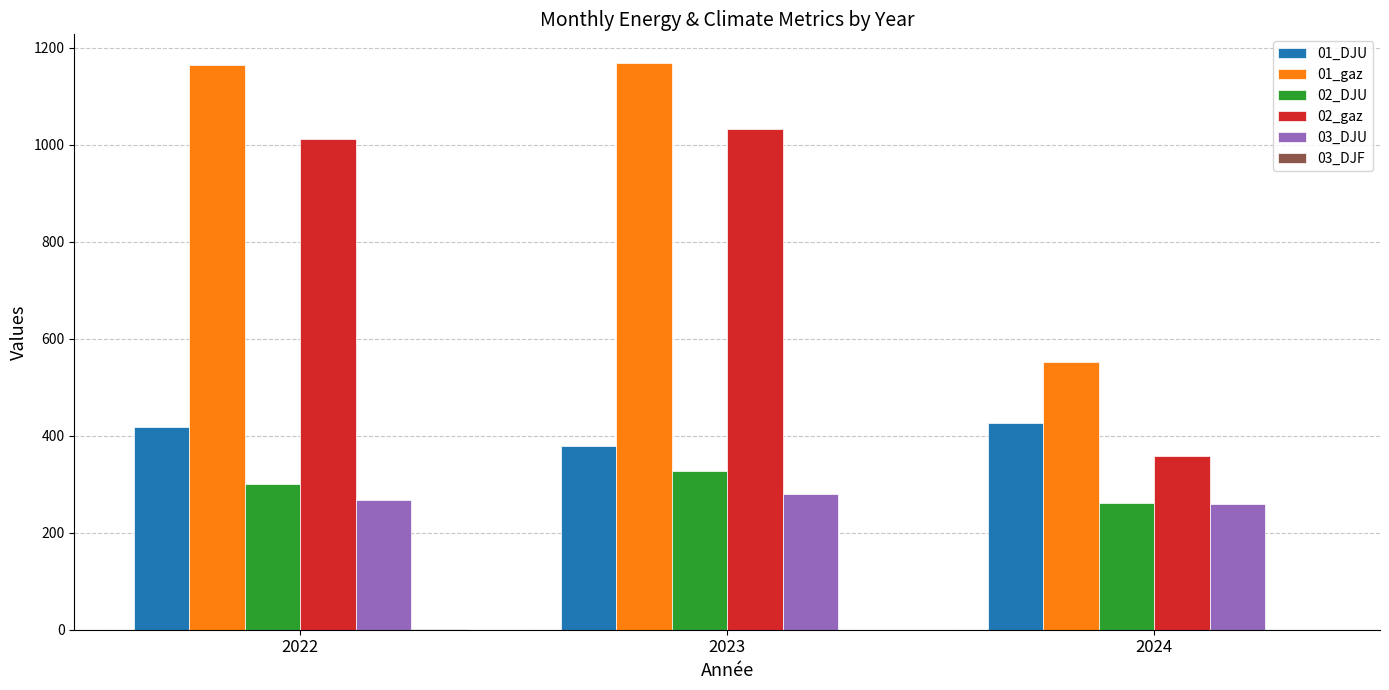

What is the maximum value for 01_DJU?

426.4